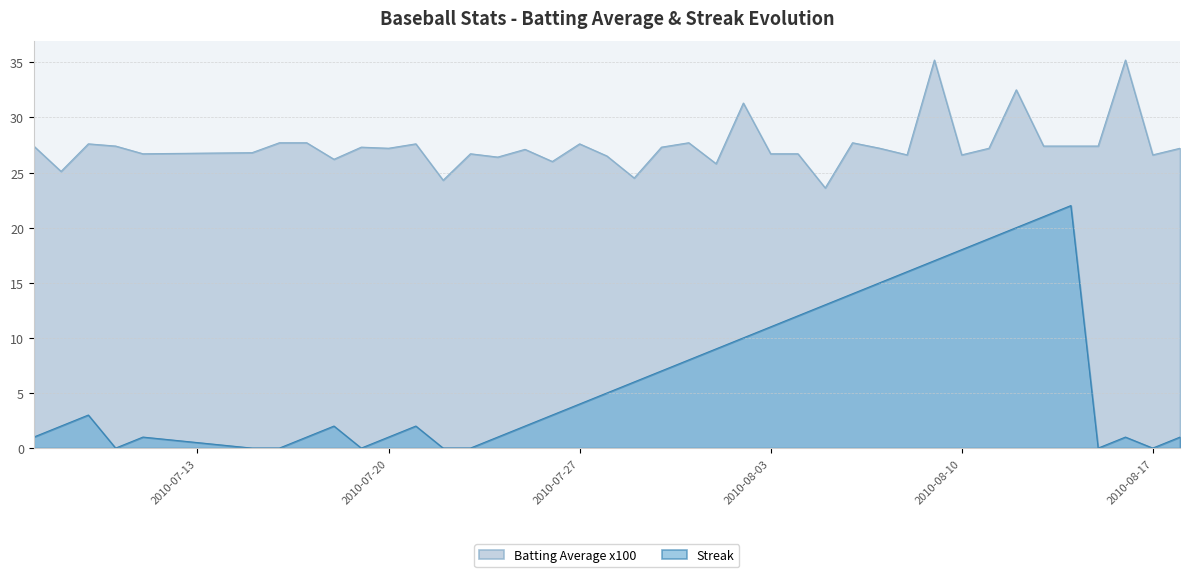

How many data points in Streak are above 3?

19